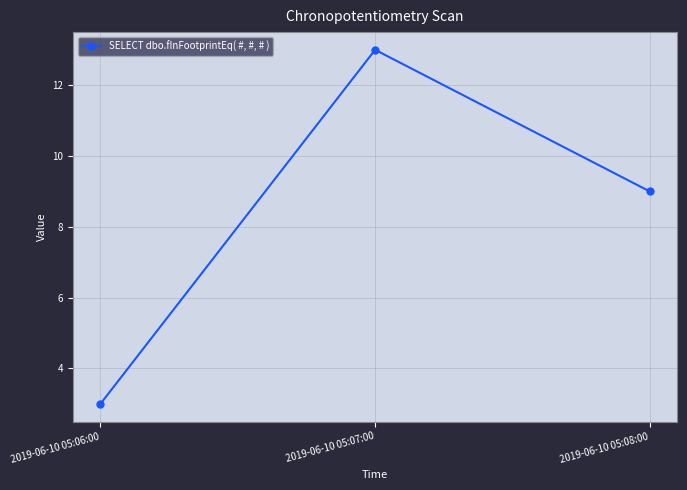

Reading left to right, transcribe all the data shown in this chart.

3	13	9